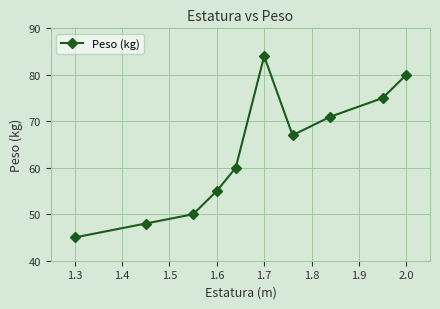

What is the maximum value shown in the chart?

84